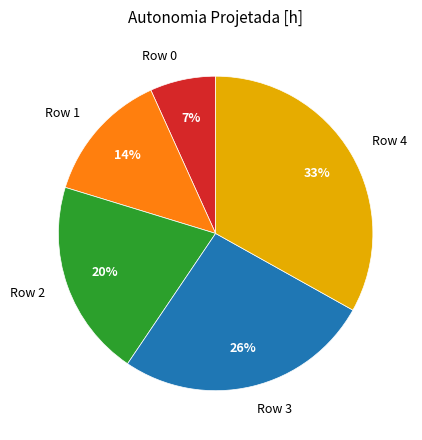

Combined, do Row 1 and Row 2 account for over 50%?

No